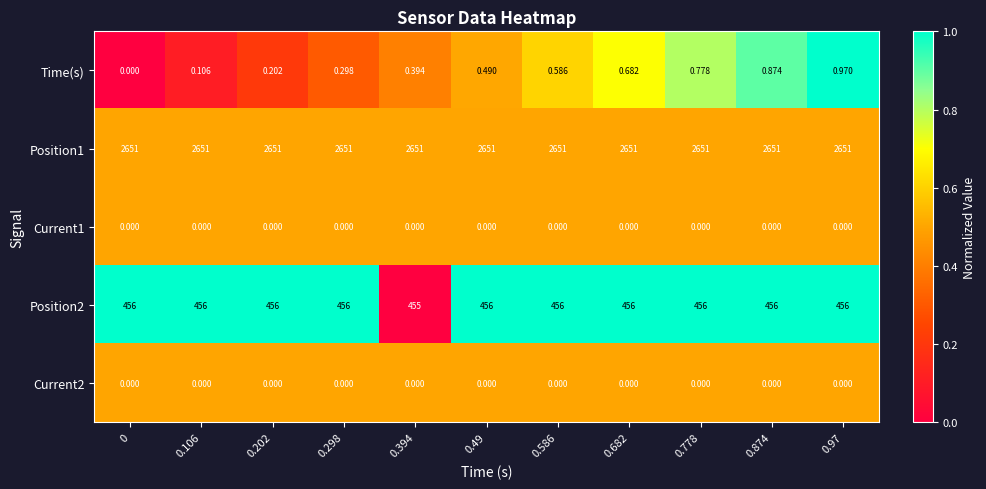

Which series has the largest total across all categories?

Position1